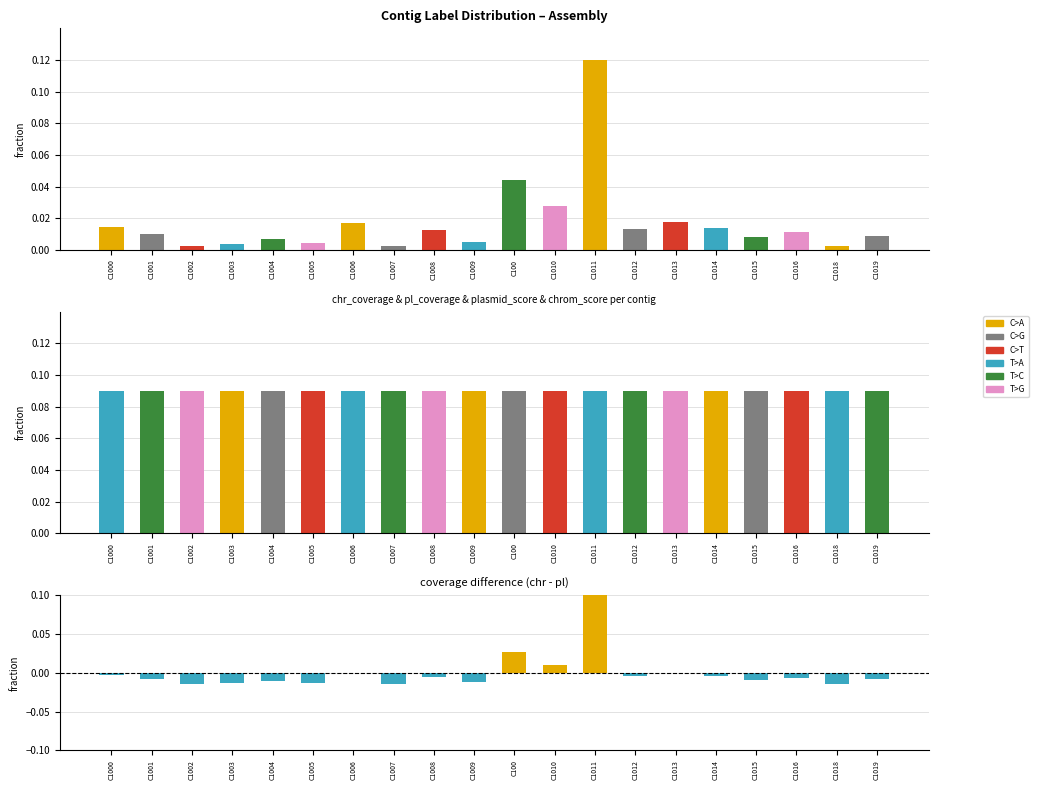

Where is chr_coverage nearest to the value 0?

C1018